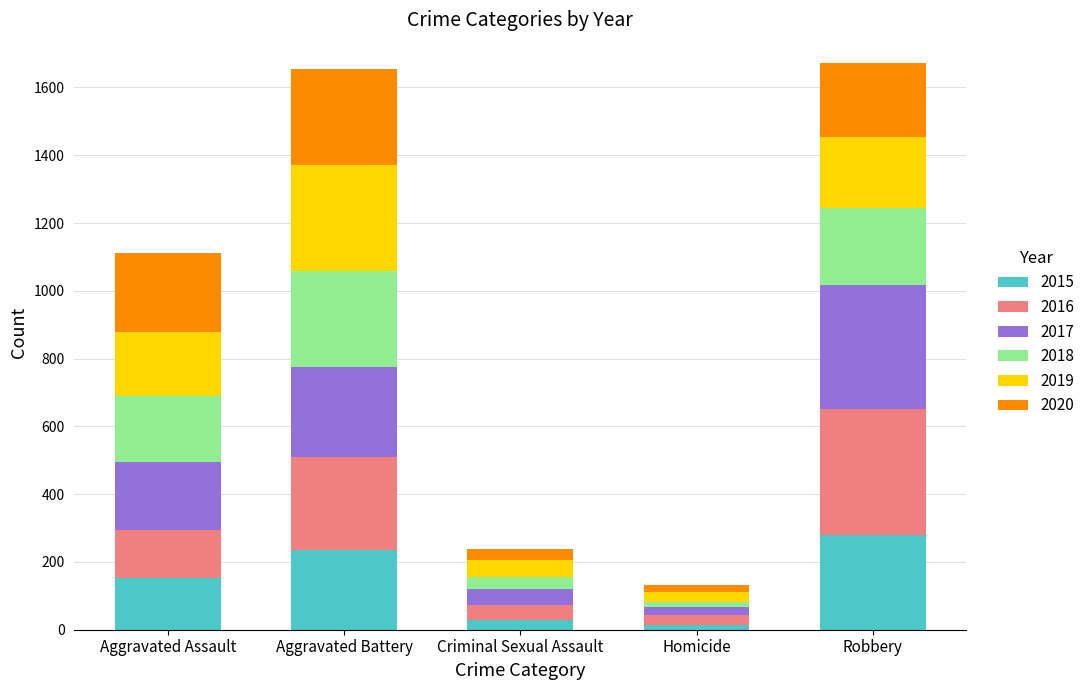

How many bars are there in total?

5